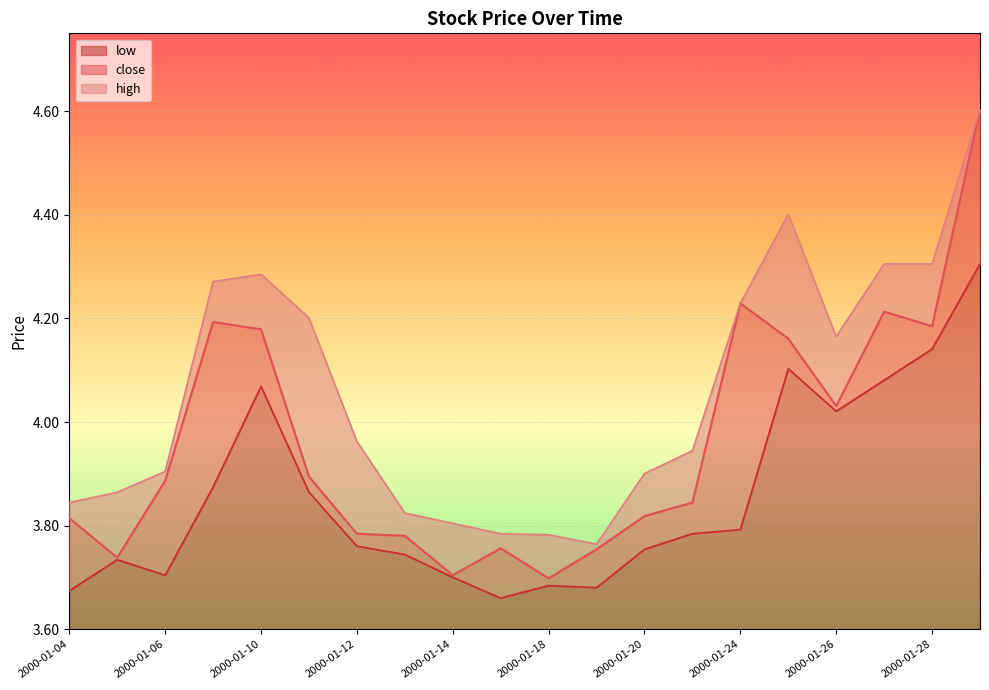

What is the total value across all series at 2000-01-28?

0.7